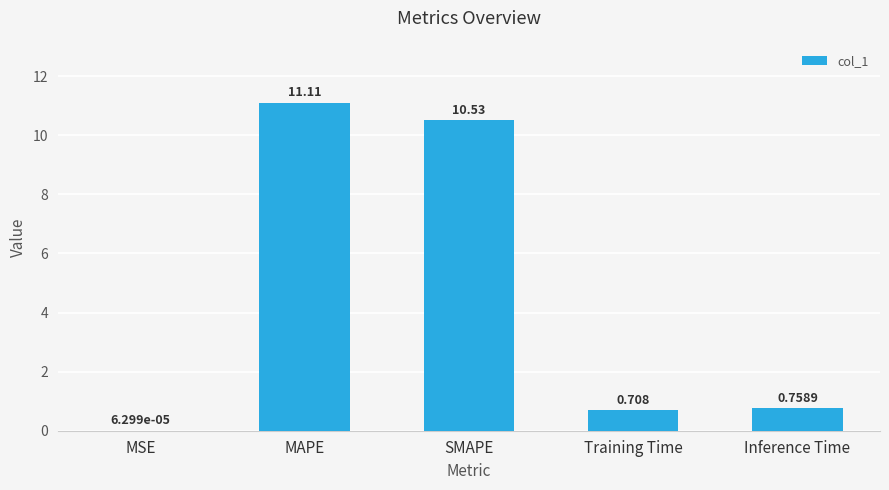

Which category has the highest value across all series?

MAPE